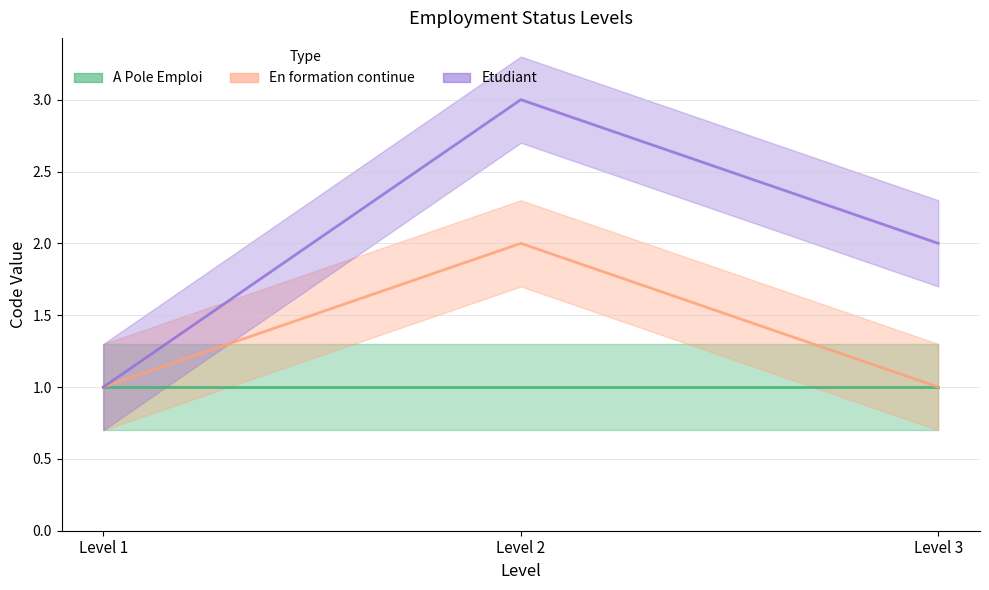

At Level 2, list the series in order from smallest to largest.

En formation continue, Etudiant